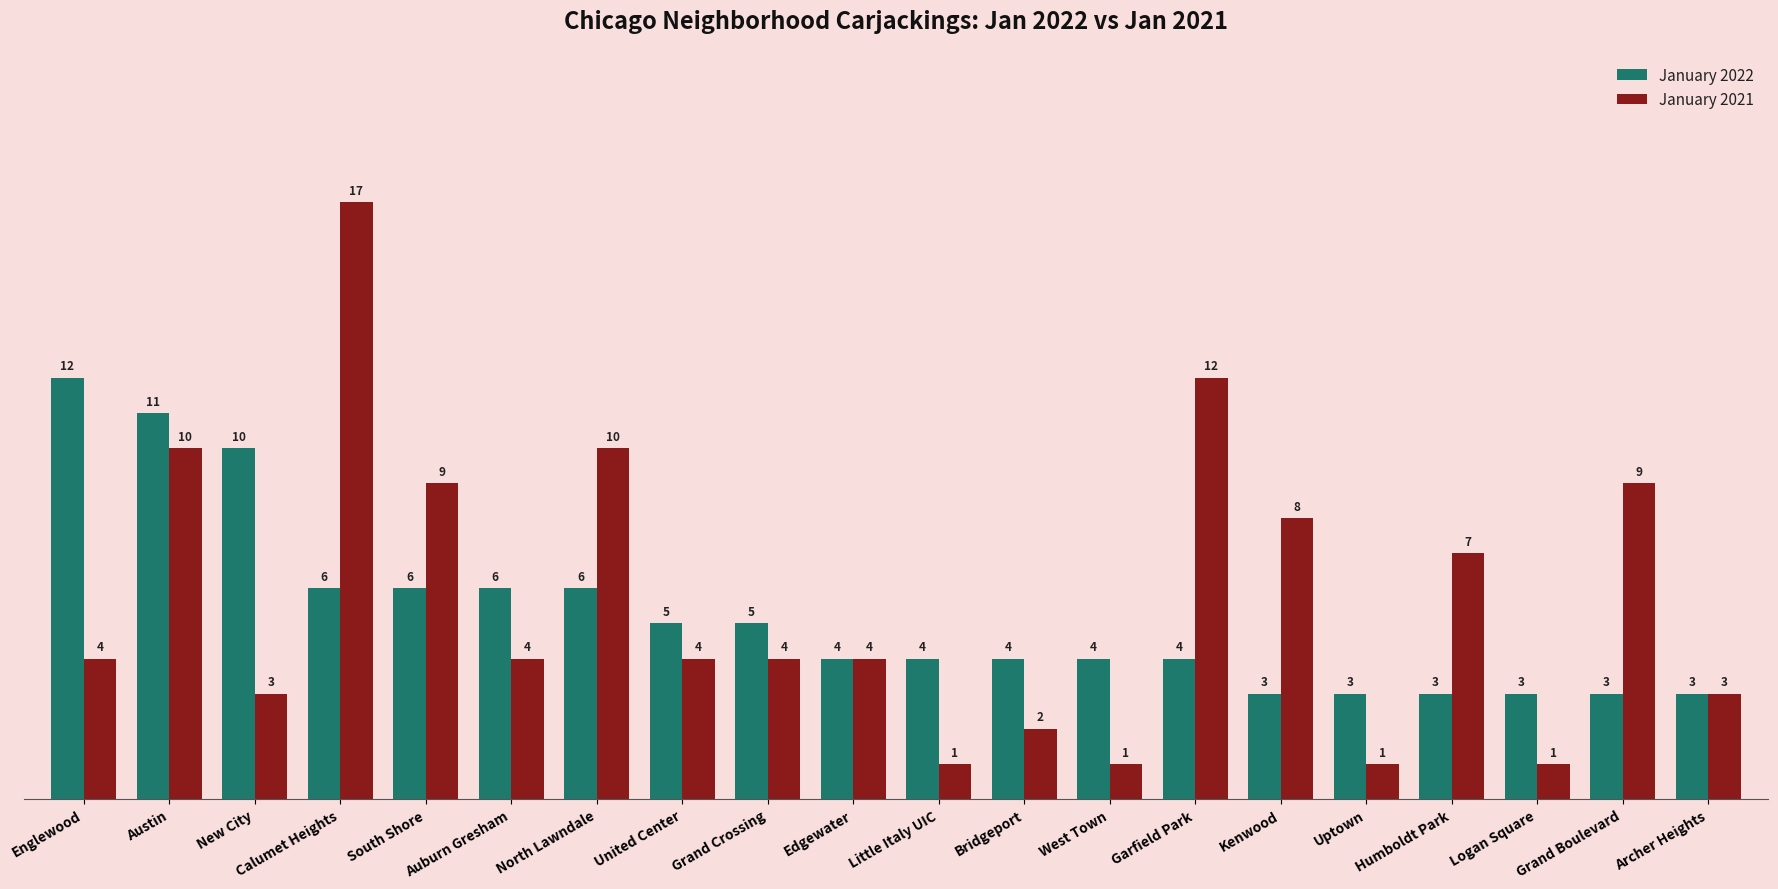

Rank the series by their maximum value, from highest to lowest.

January 2021, January 2022